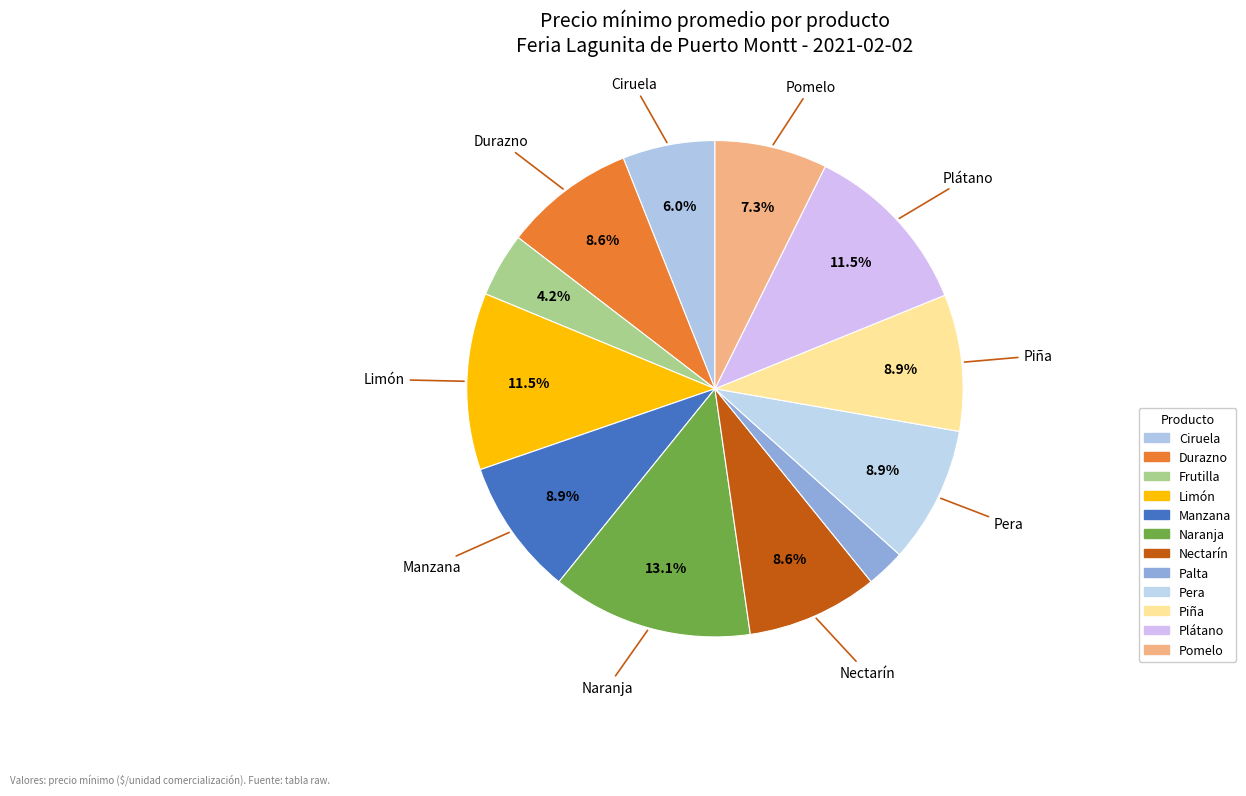

Rank the categories by value from highest to lowest.

Naranja, Limón, Plátano, Manzana, Pera, Piña, Durazno, Nectarín, Pomelo, Ciruela, Frutilla, Palta